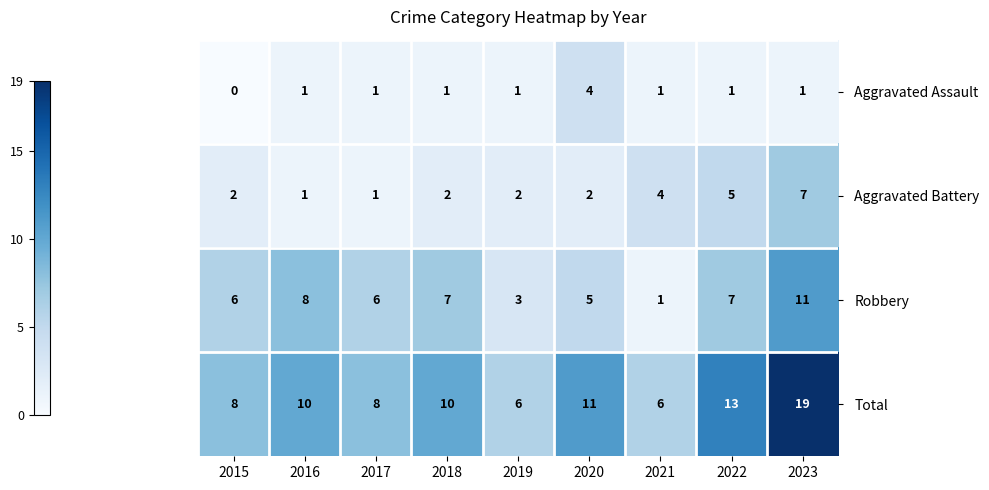

At how many categories does at least one series exceed 0?

9